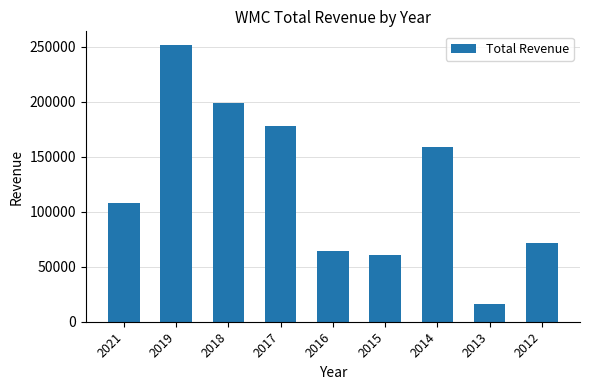

What is the change in value from 2019 to 2018?

-52300